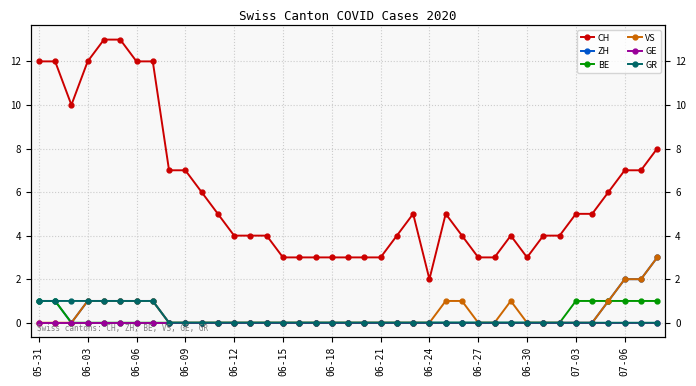

At 34, list the series in order from smallest to largest.

ZH, VS, GE, GR, BE, CH